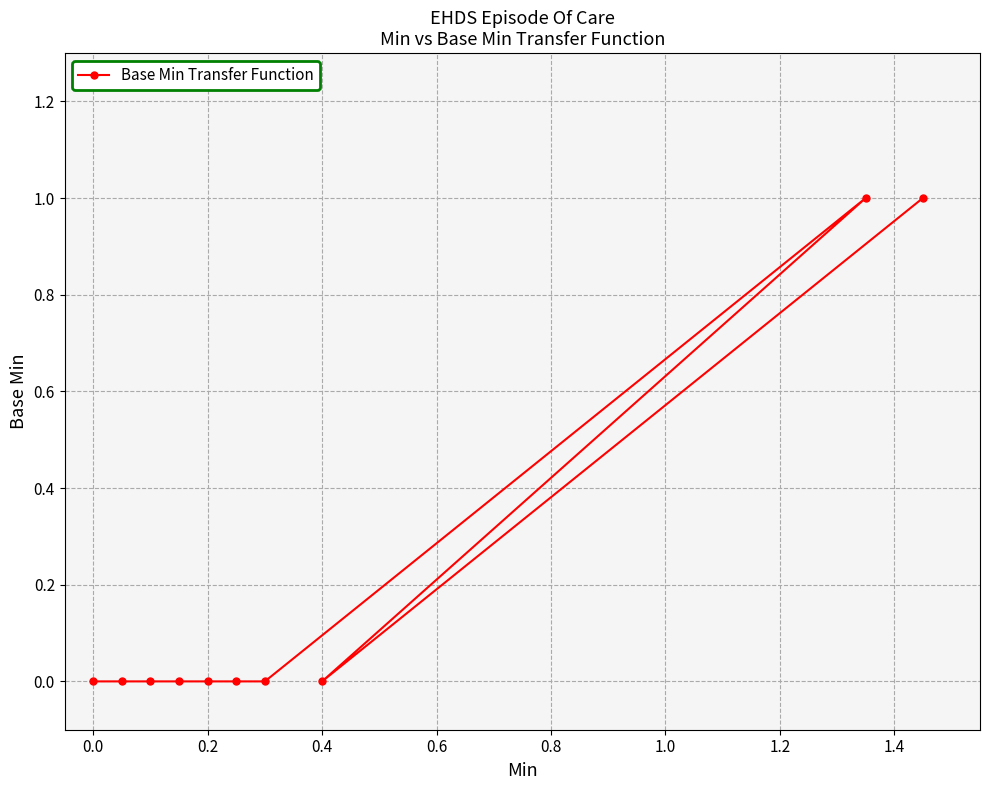

Is it true that the value at 0.0 is 1?

False